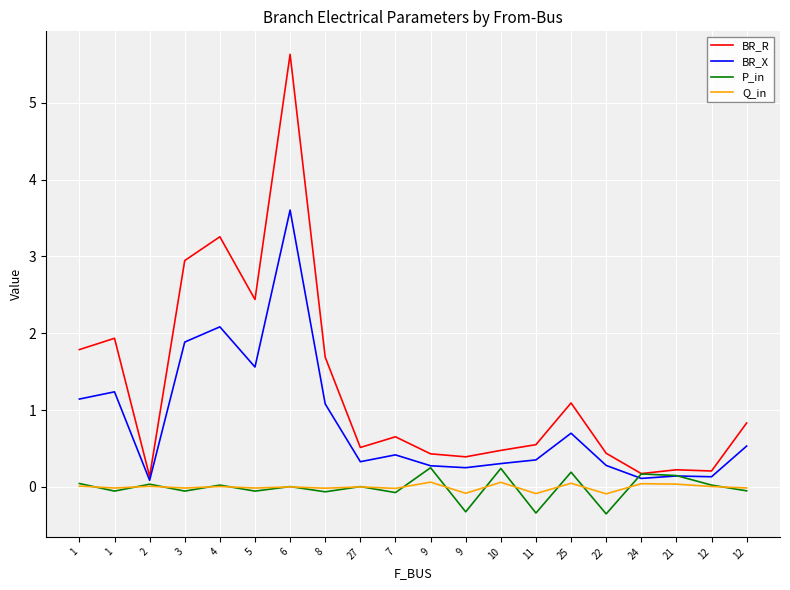

Does the chart display data point markers on the line(s)?

No